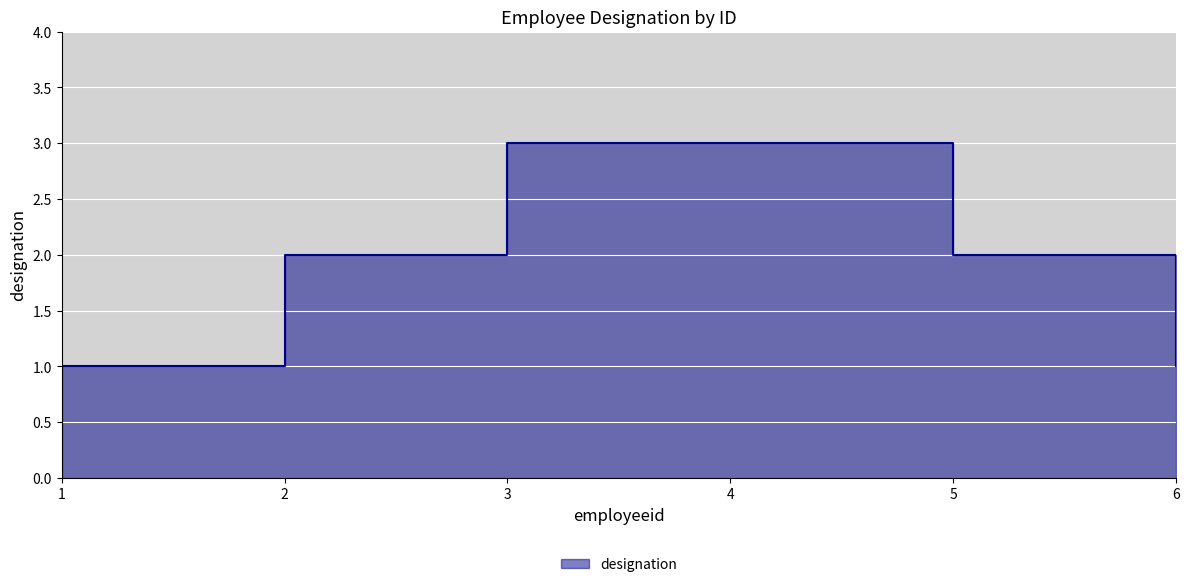

What is the ratio of the value at 2 to the value at 3?

0.7